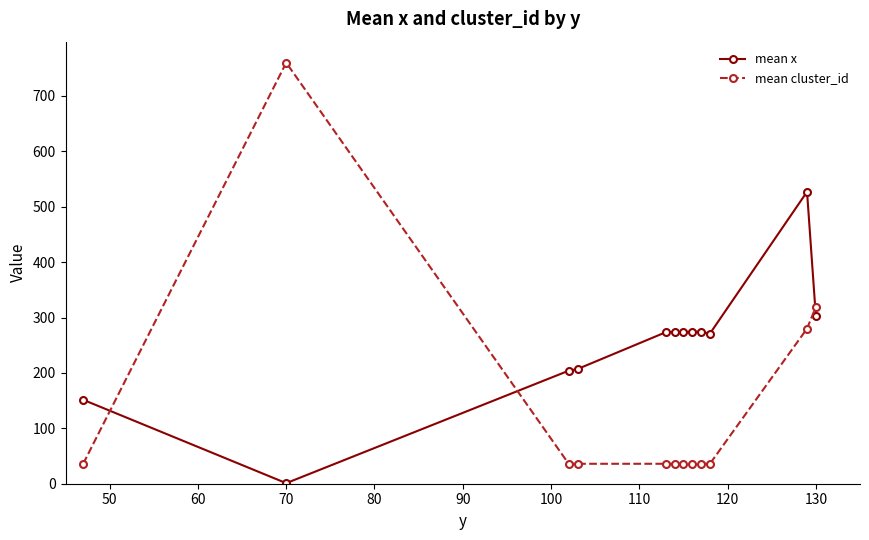

Is this an area chart (filled region under the line)?

No